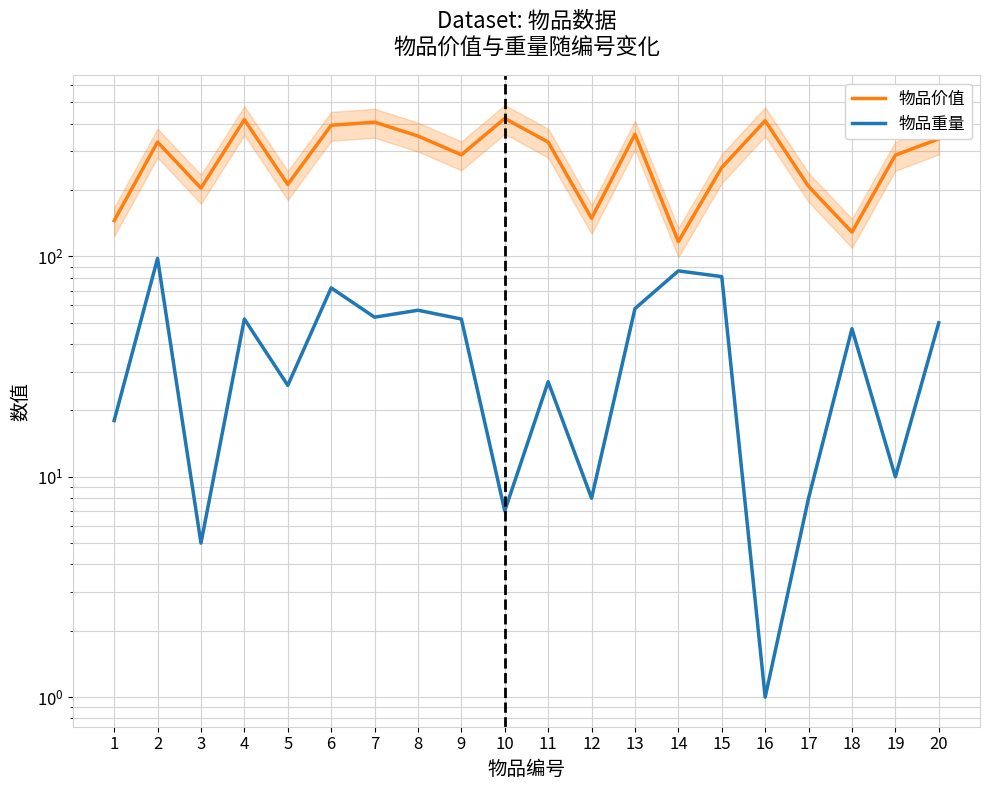

List the series in order of their overall mean, highest first.

物品价值, 物品重量